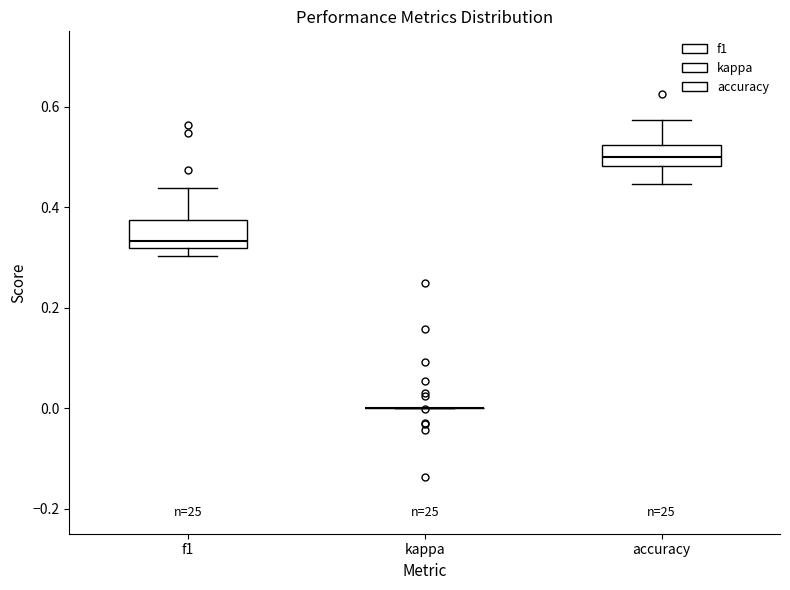

Where does the upper whisker of the box for f1 end on the y-axis? The values are not printed on the chart, so give them approximately, as read against the axis.

0.44